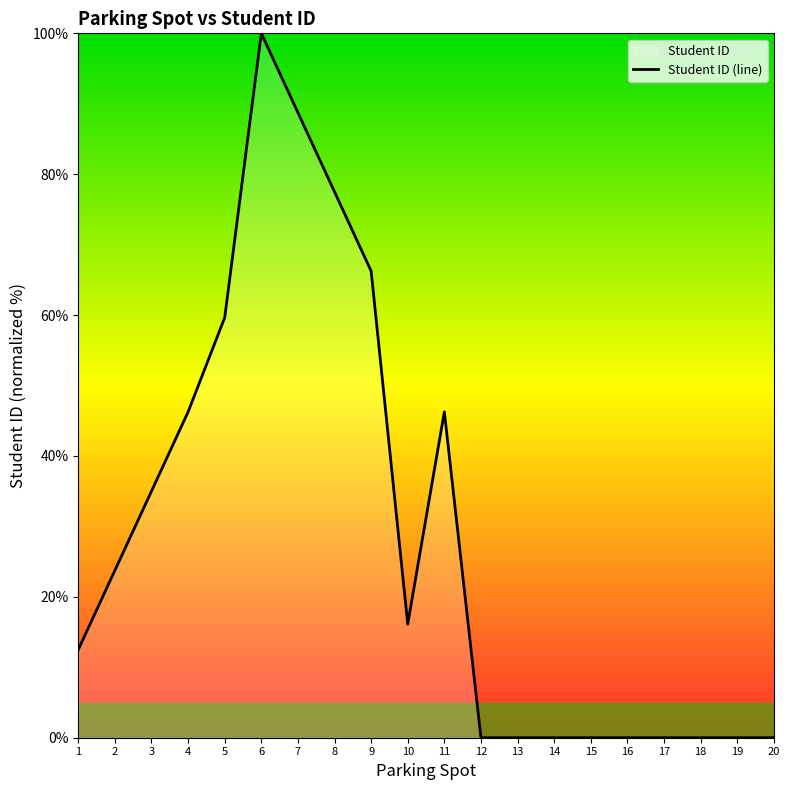

Which has a higher value, 16 or 10?

10